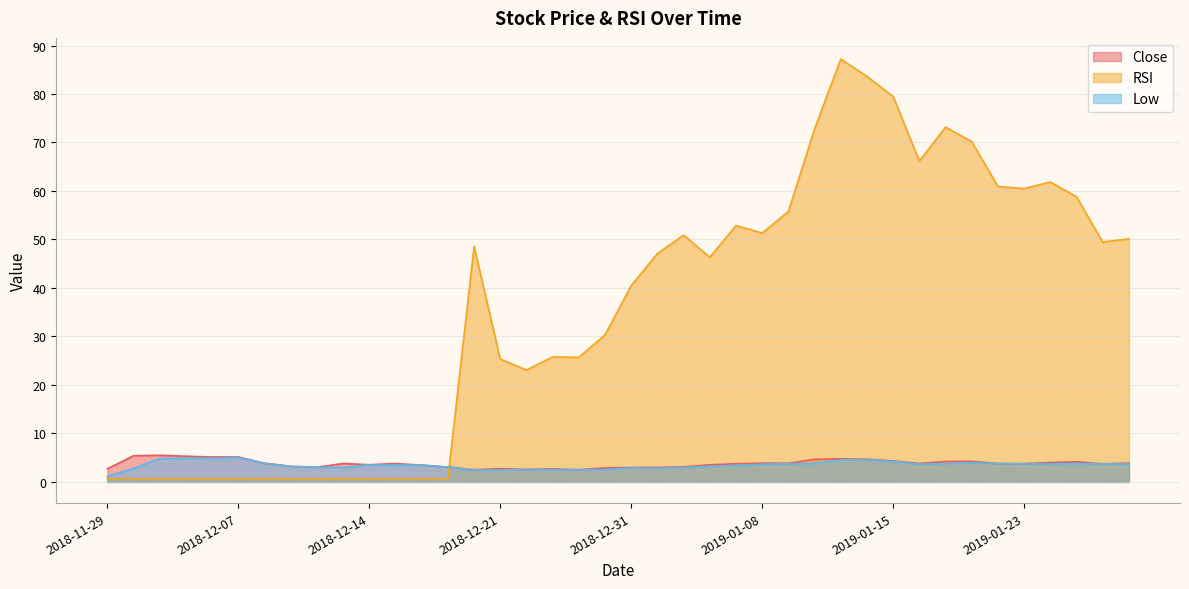

What is the label of the 13th point from the left?

2018-12-18